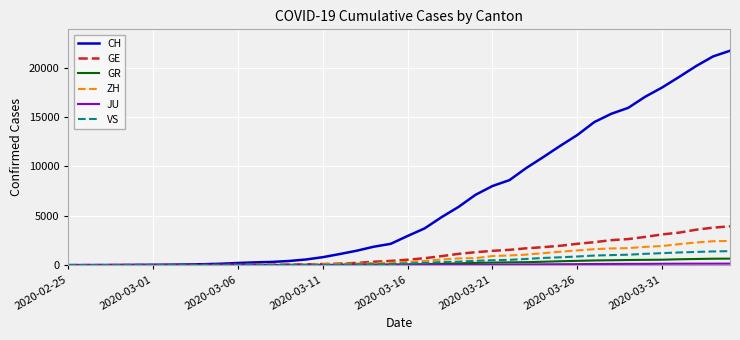

Which series has the largest total across all categories?

CH